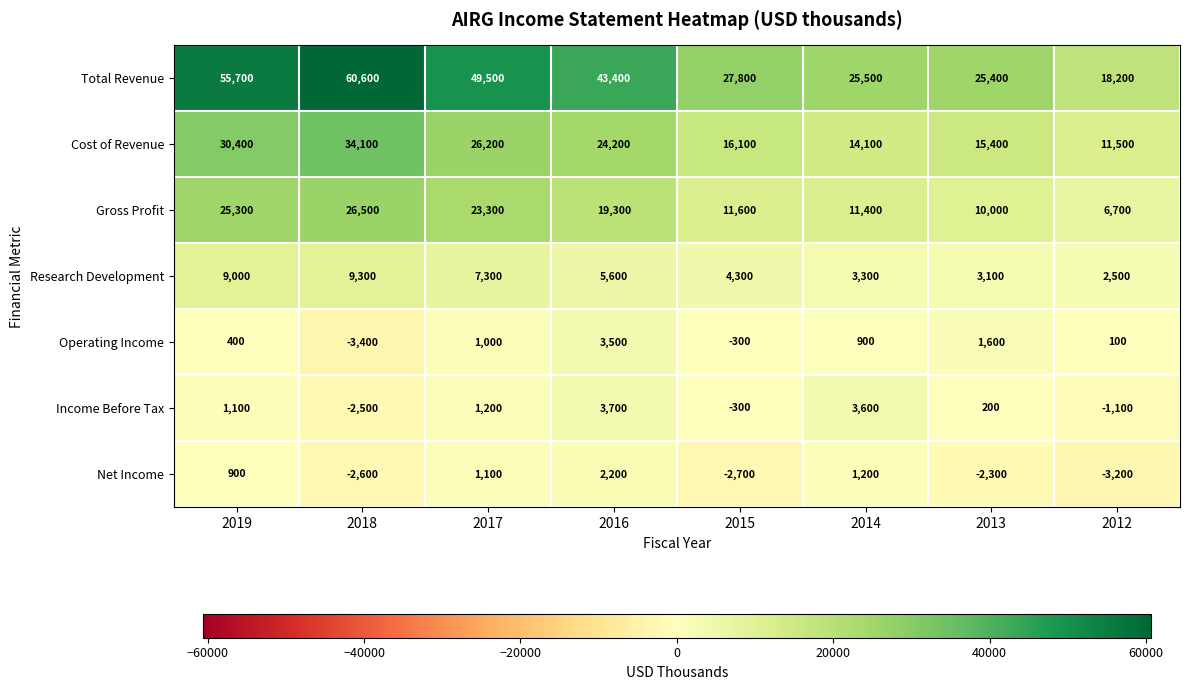

Count the number of categories in the chart.

8